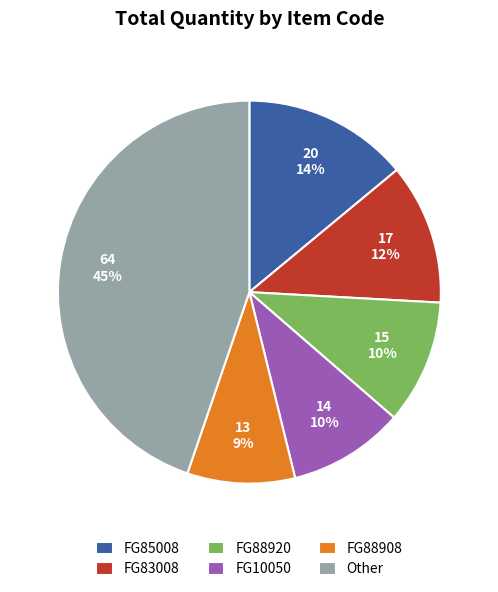

Which category has the smallest portion of the pie?

FG88908